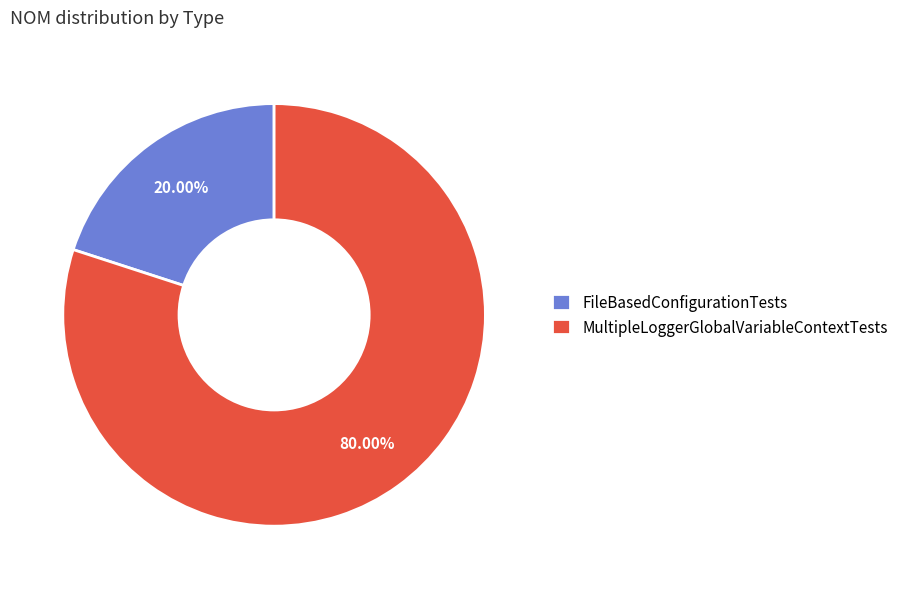

How many slices are in this pie chart?

2